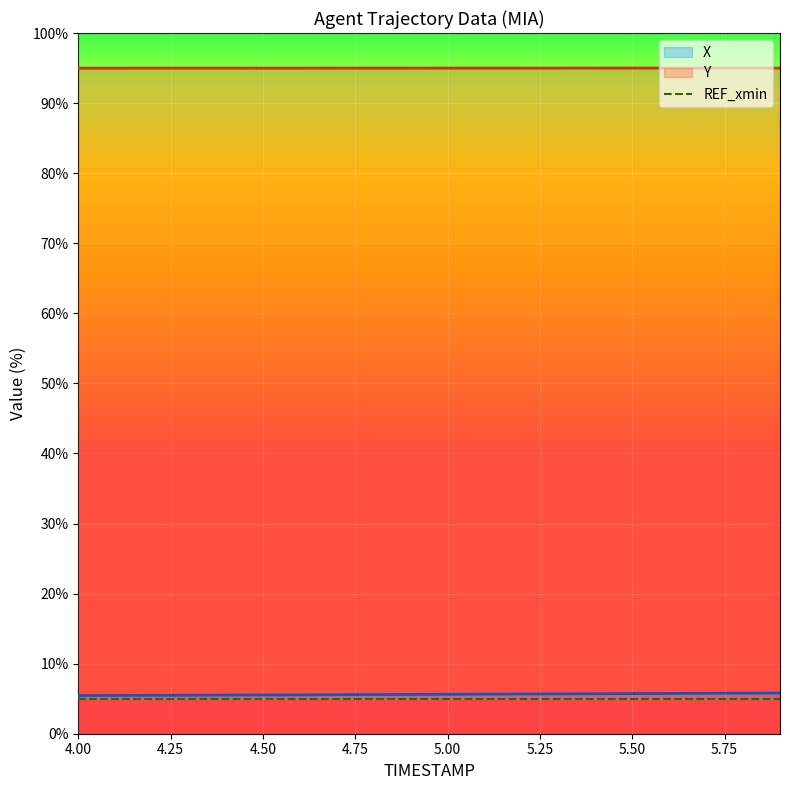

What is the total value across all series at 4.7?

100.6